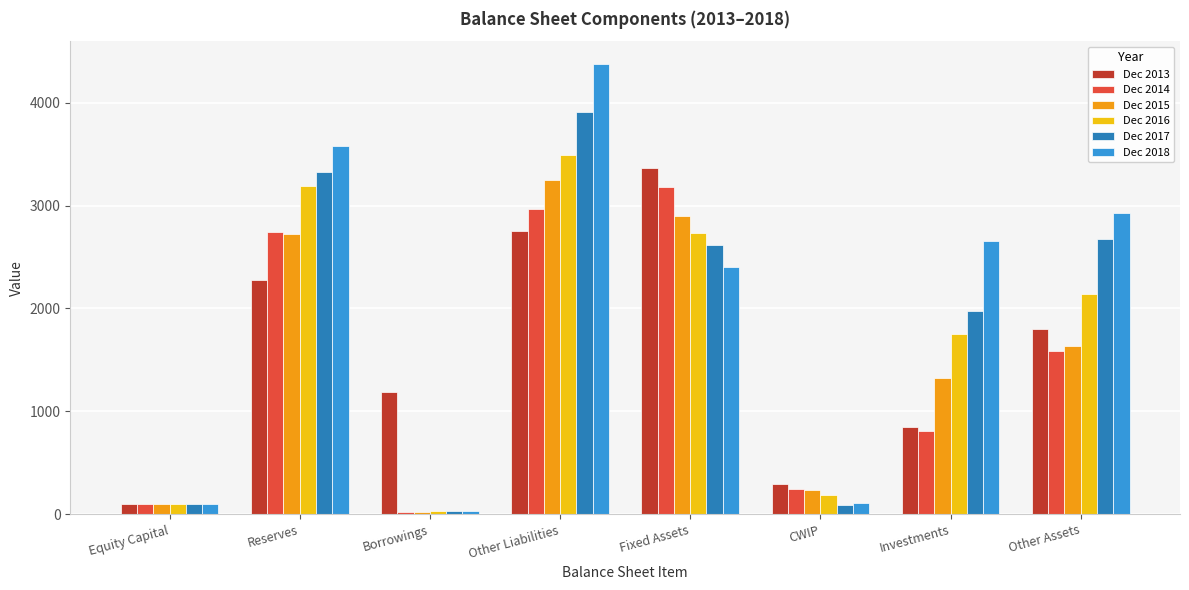

What is the difference between the second highest and minimum values in the Dec 2015 series?

2880